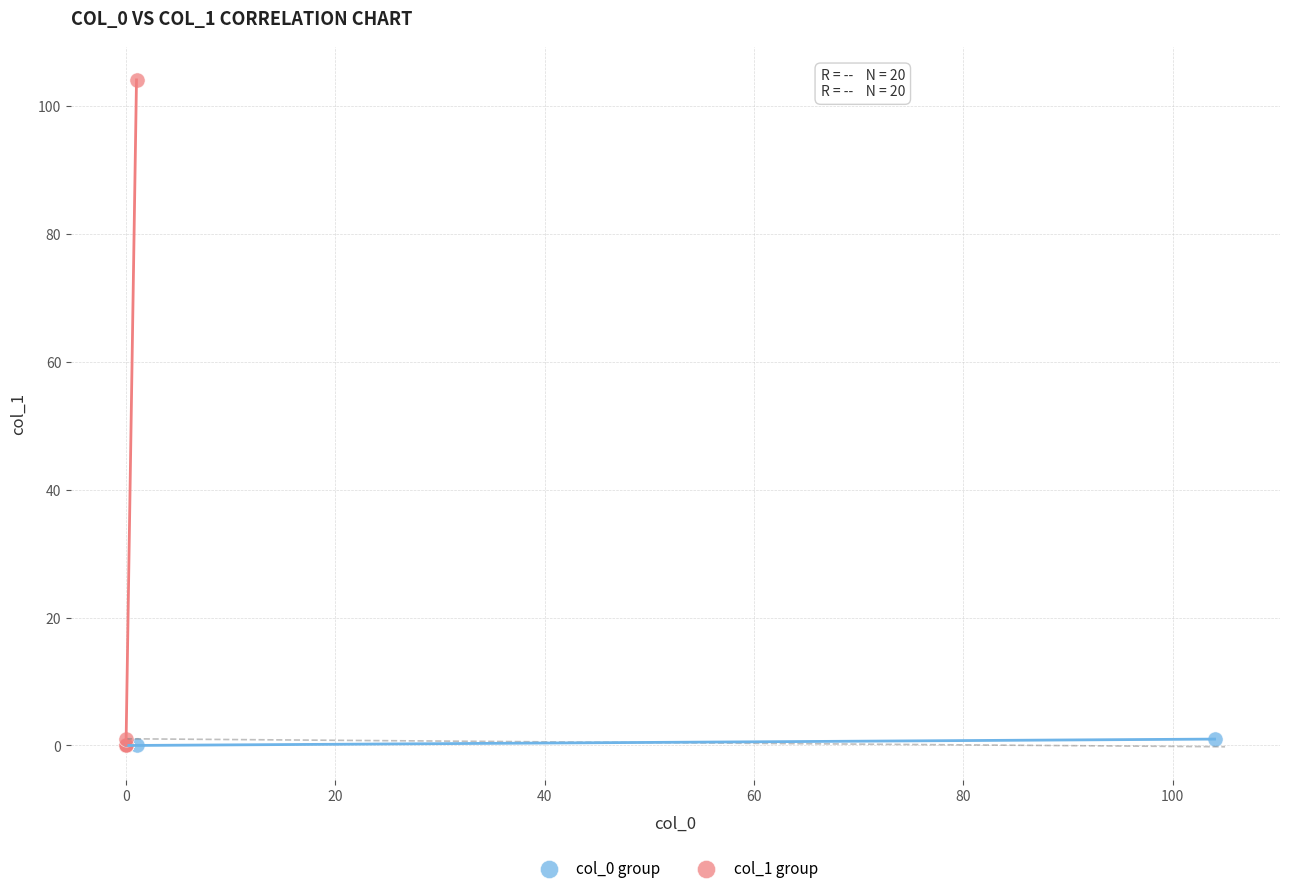

Which series has the largest Y range (max minus min)?

col_1 group